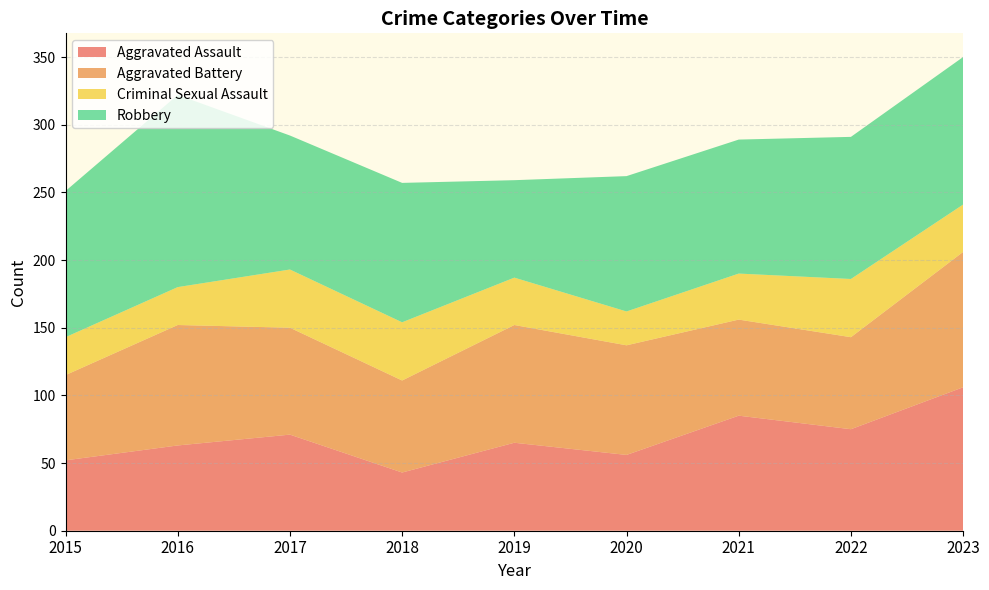

Reading left to right, what are all the values shown in this chart?

Aggravated Assault: 2015=52	2016=63	2017=71	2018=43	2019=65	2020=56	2021=85	2022=75	2023=106
Aggravated Battery: 2015=63	2016=89	2017=79	2018=68	2019=87	2020=81	2021=71	2022=68	2023=100
Criminal Sexual Assault: 2015=28	2016=28	2017=43	2018=43	2019=35	2020=25	2021=34	2022=43	2023=35
Robbery: 2015=108	2016=142	2017=99	2018=103	2019=72	2020=100	2021=99	2022=105	2023=109